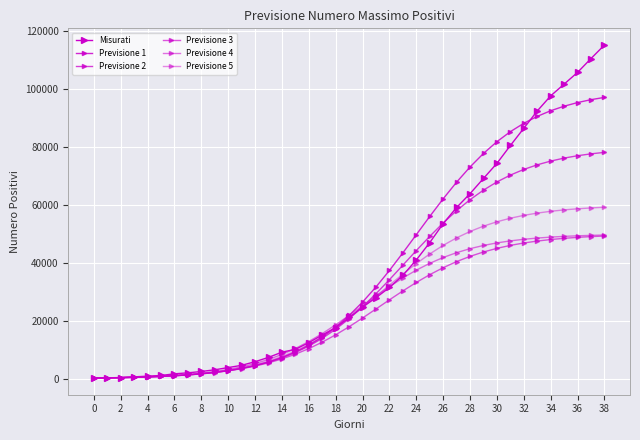

After their last crossing, which series has the higher values: Previsione 4 or Previsione 2?

Previsione 2